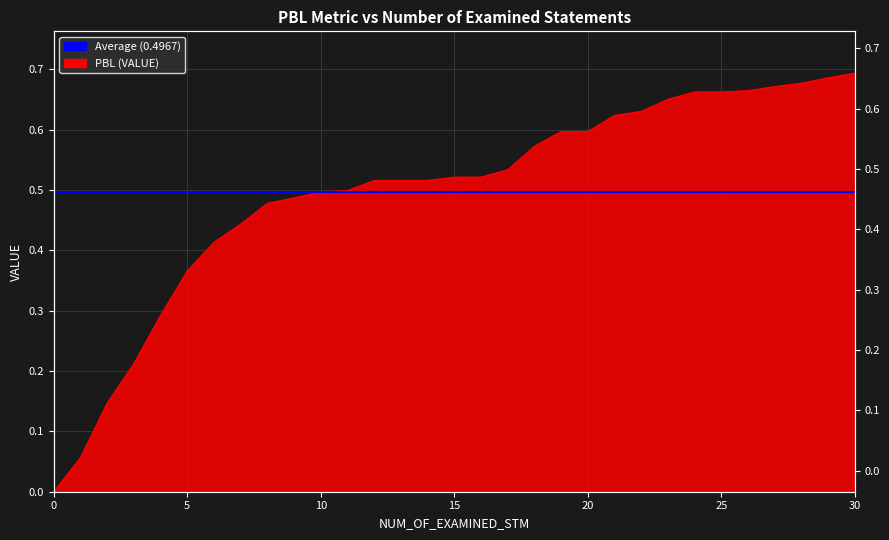

Which category has the highest value across all series?

30